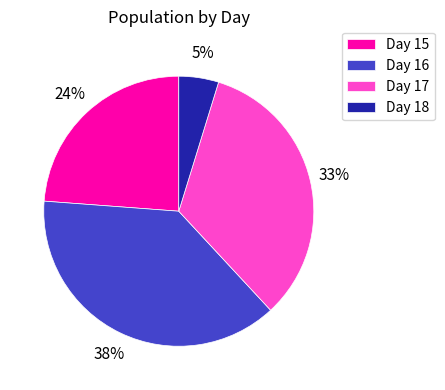

Is there a majority slice in this chart?

No